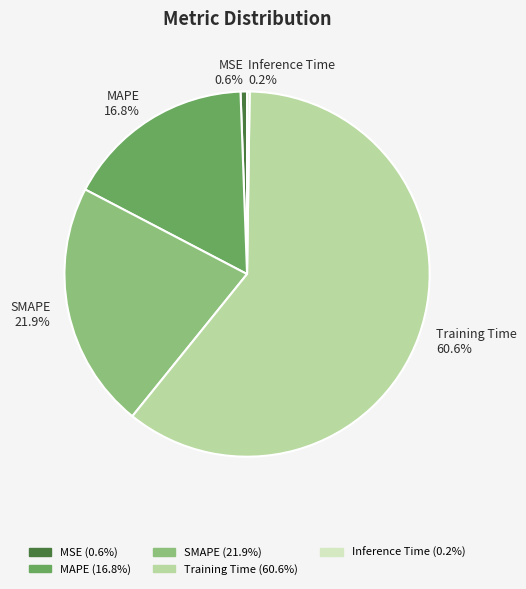

Which category accounts for the majority?

Training Time